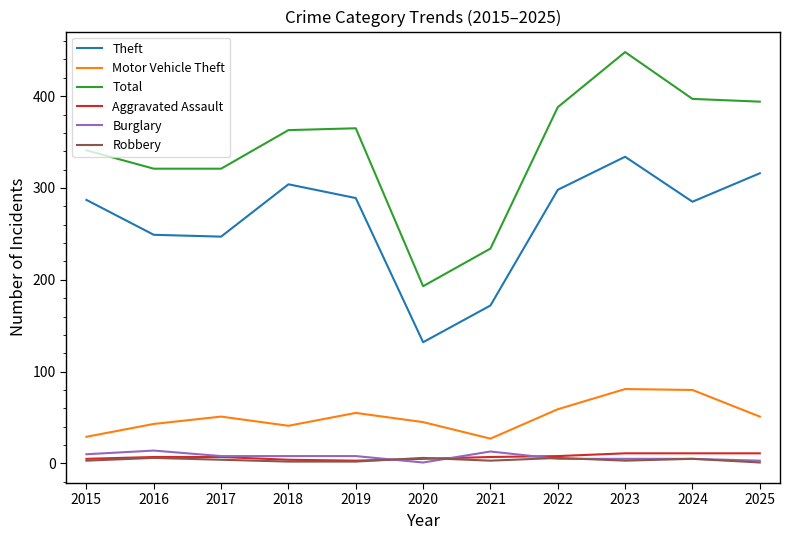

What is the difference between the maximum and minimum values in the Robbery series?

5